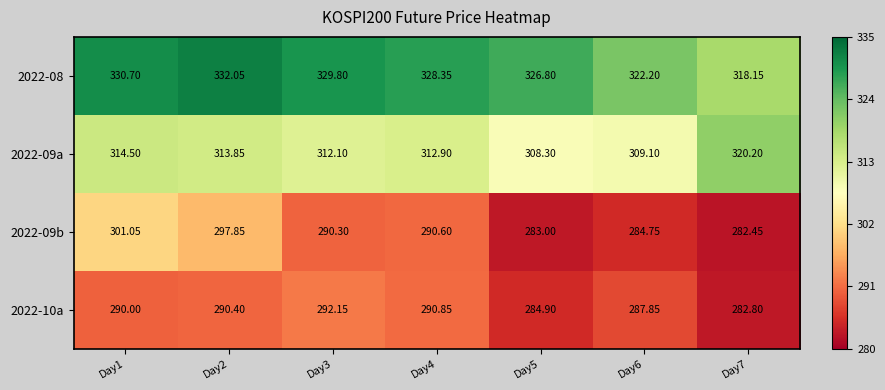

Is the value of 2022-08 at Day4 greater than the value of 2022-09b at Day2?

Yes